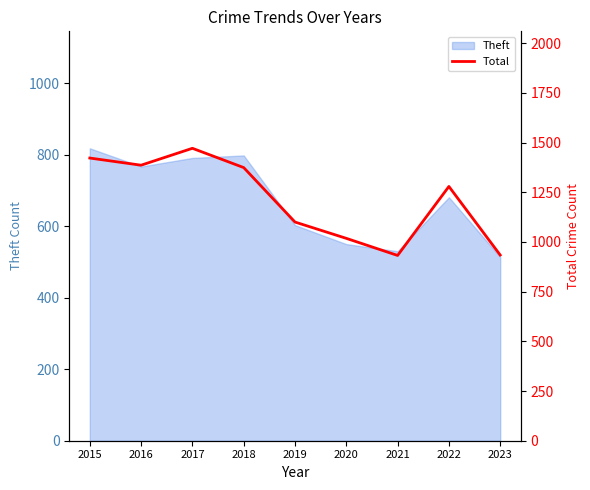

What is the change in value from 2017 to 2018?

-97